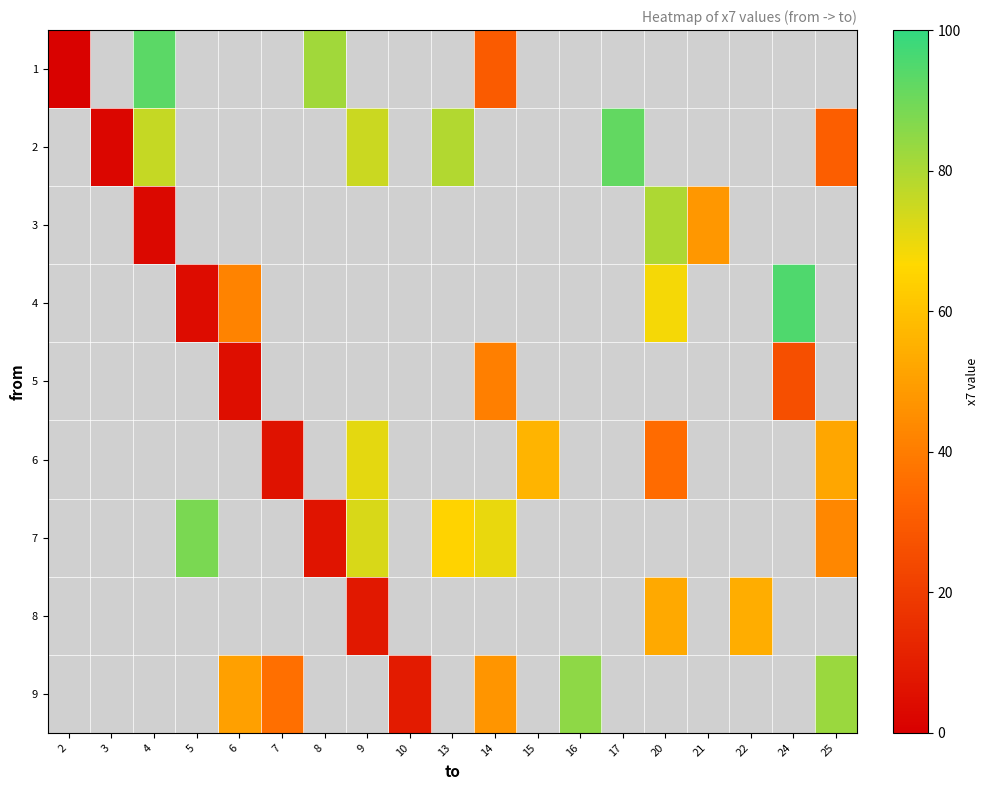

Which has a higher value, 21 or 22?

22